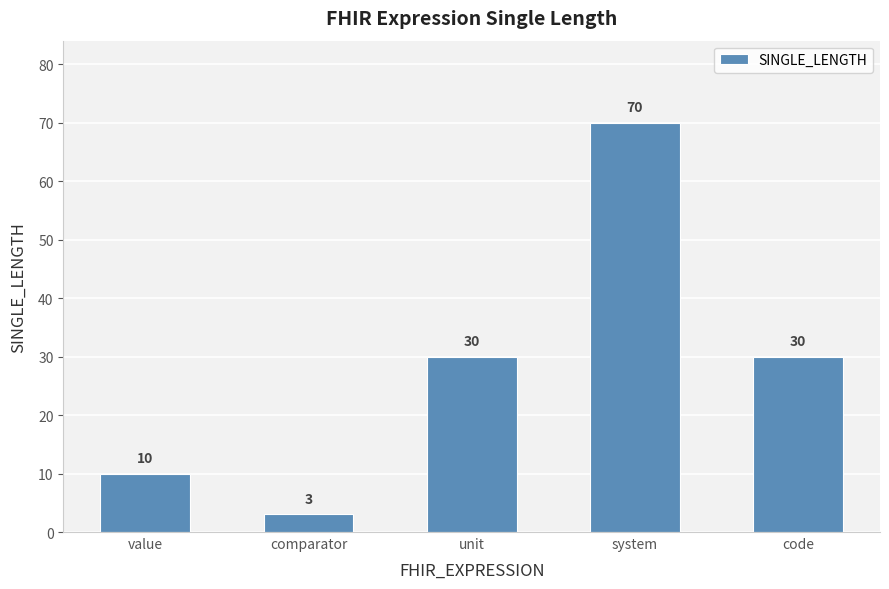

What is the change in value from system to code?

-40